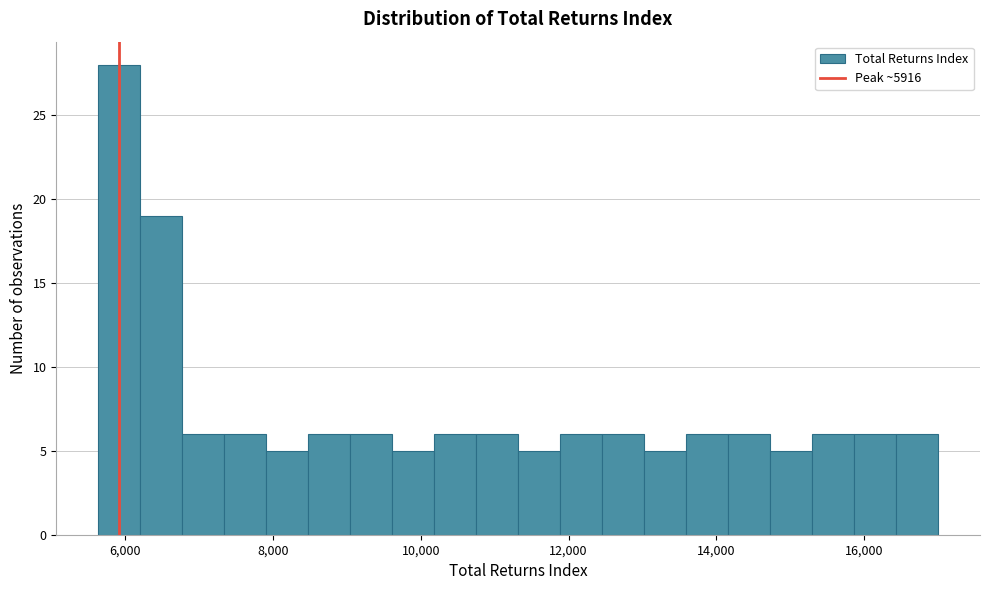

Around what value on the x-axis is the tallest bar? Give the approximate position of its centre, as read against the axis.

6000